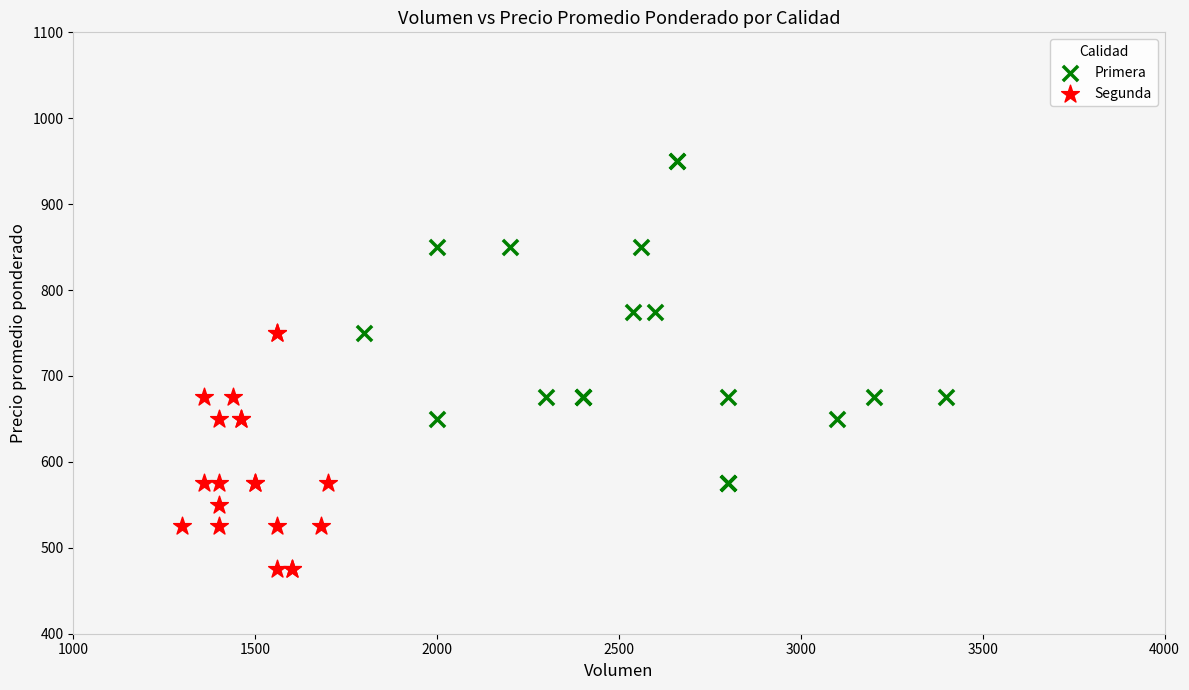

Which series reaches the minimum Y coordinate?

Segunda